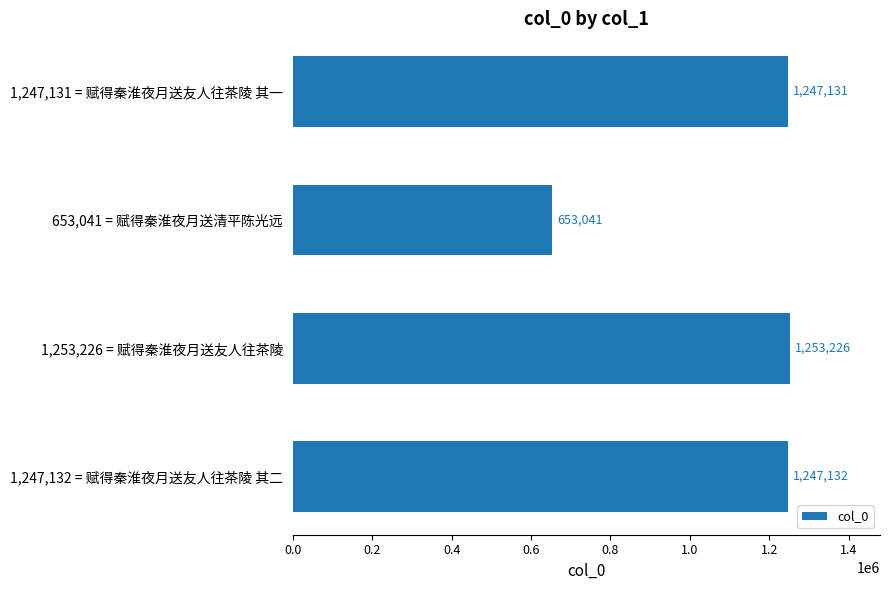

What value does the data have at 653,041 = 赋得秦淮夜月送清平陈光远?

653041